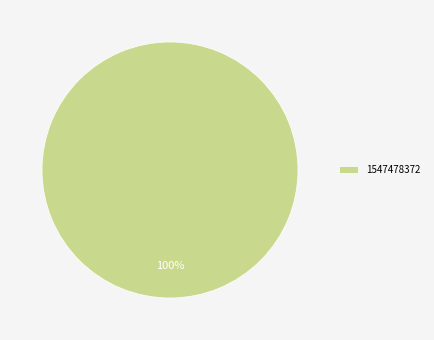

Does any single category account for the majority?

Yes